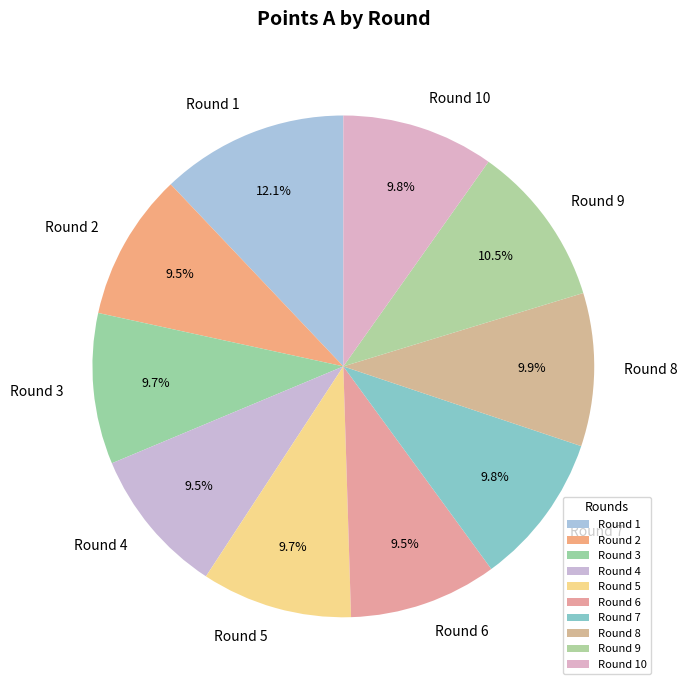

To the nearest percent, what is the difference between the Round 4 and Round 1 slice percentages?

3%